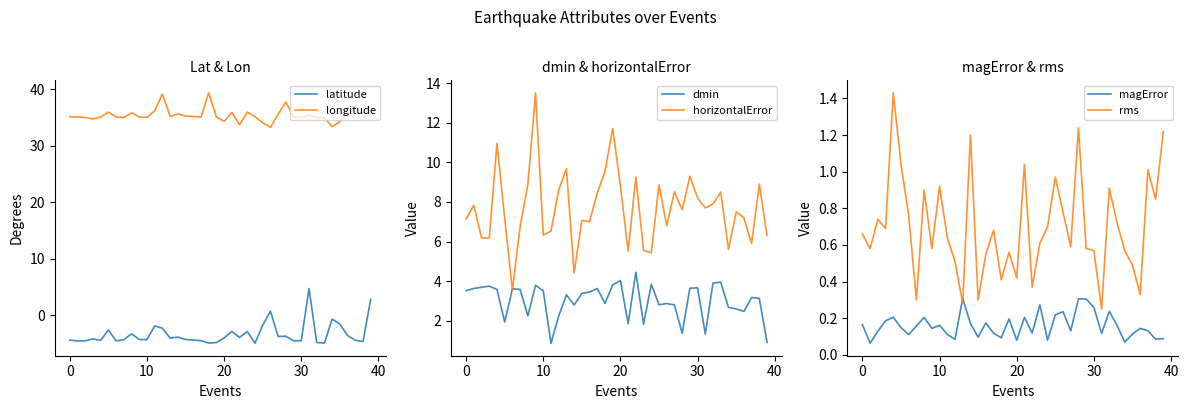

True or false: latitude and longitude intersect in this chart.

False